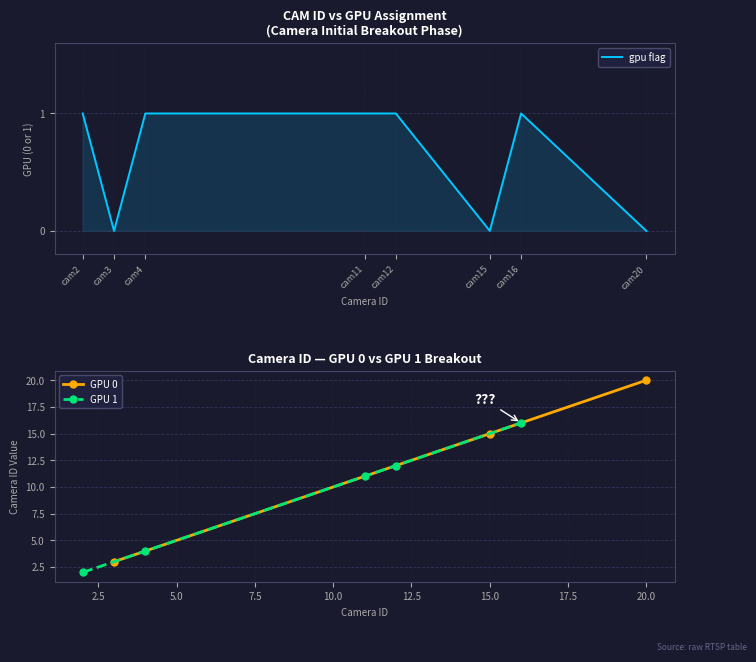

What is the sum of all values?

5